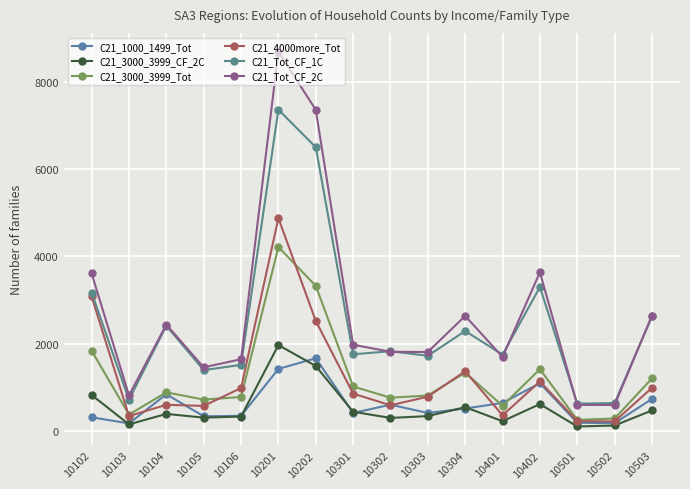

Which series has the largest range (max minus min)?

C21_Tot_CF_2C